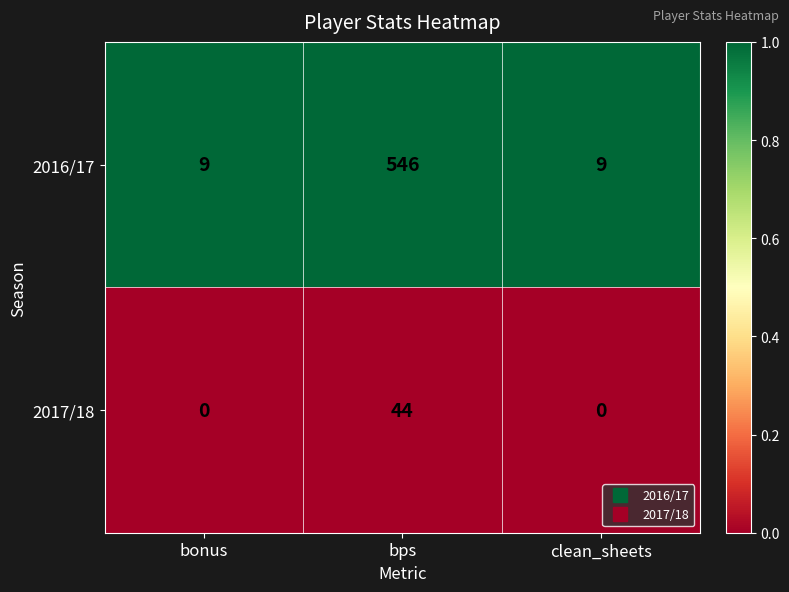

Reading left to right, list all the values displayed in this chart.

2016/17: bonus=9	bps=546	clean_sheets=9
2017/18: bonus=0	bps=44	clean_sheets=0